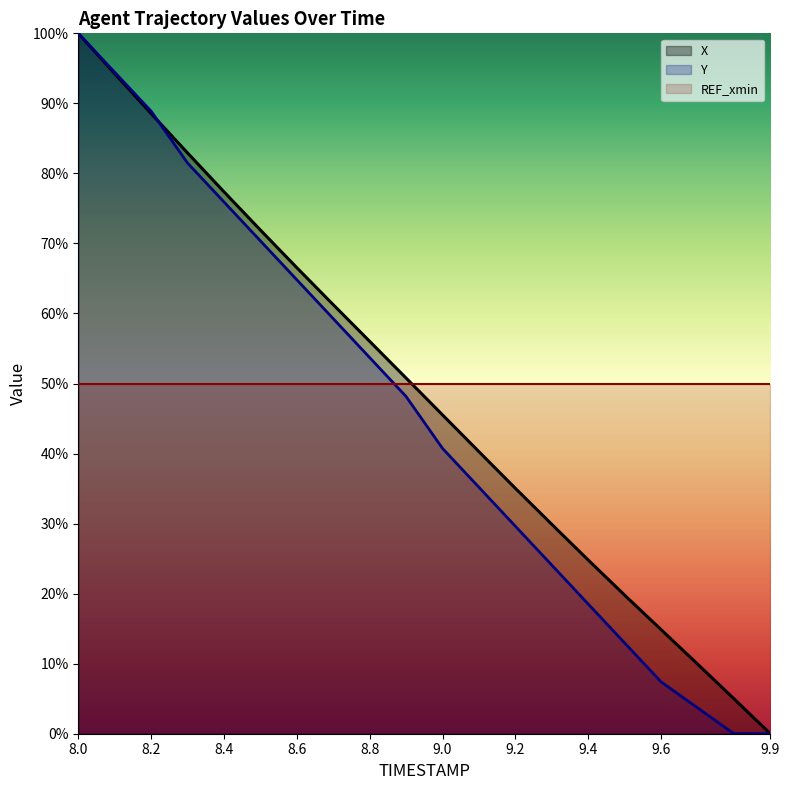

How many lines are shown in the chart?

3